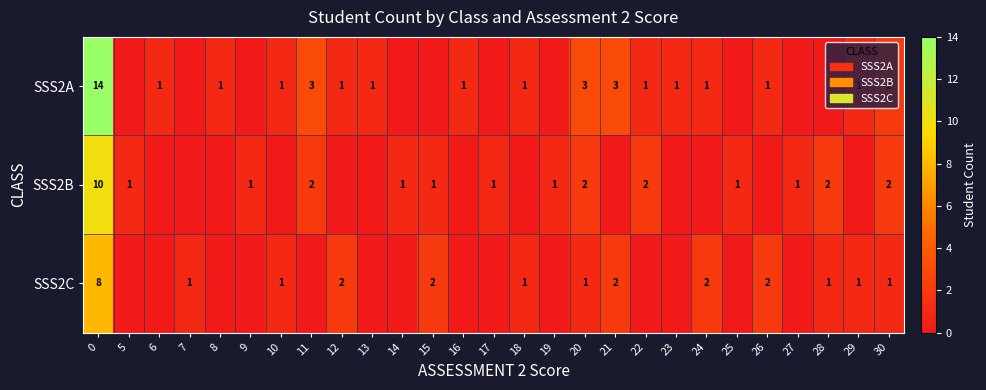

What is the greatest value displayed?

14